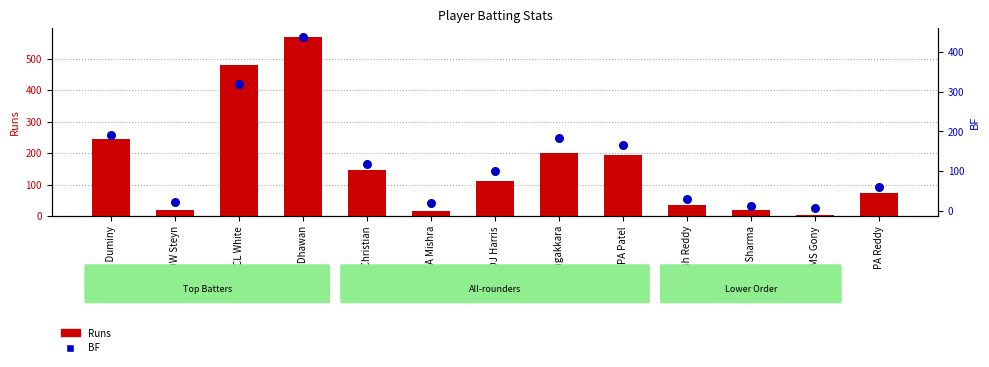

What are all the series names shown in the legend?

Runs, BF